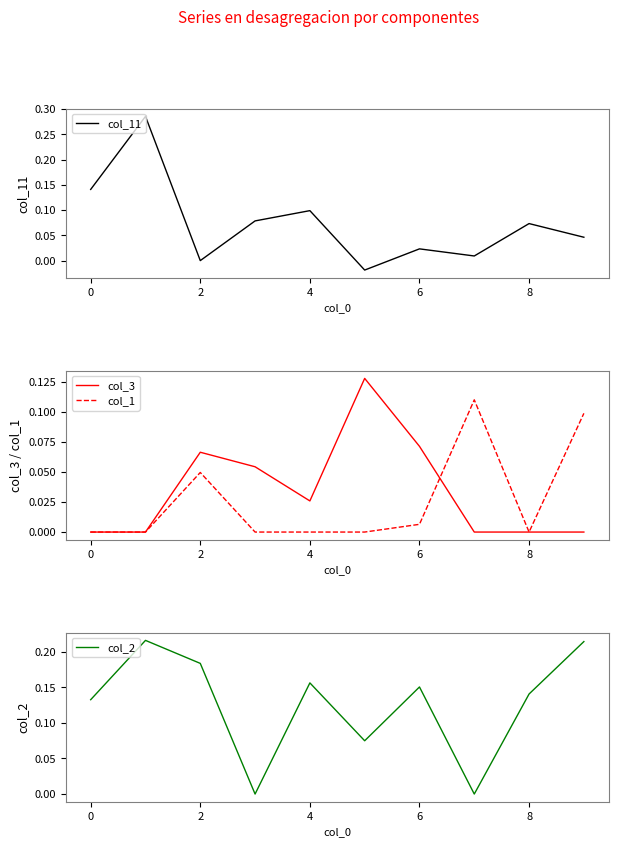

How many values in the col_3 series exceed 0?

5